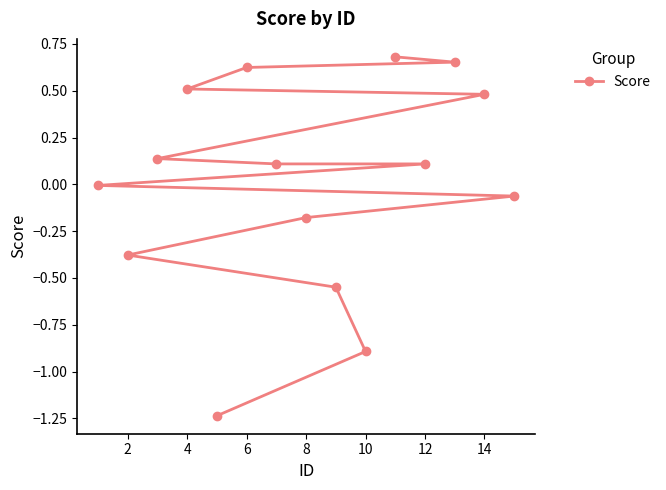

What is the difference between the maximum and minimum values?

1.9